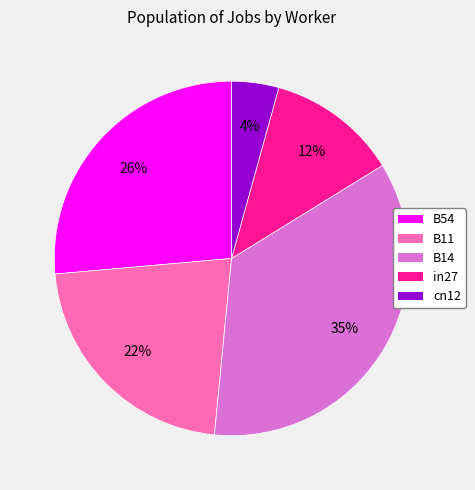

Combined, do B54 and cn12 account for over 50%?

No